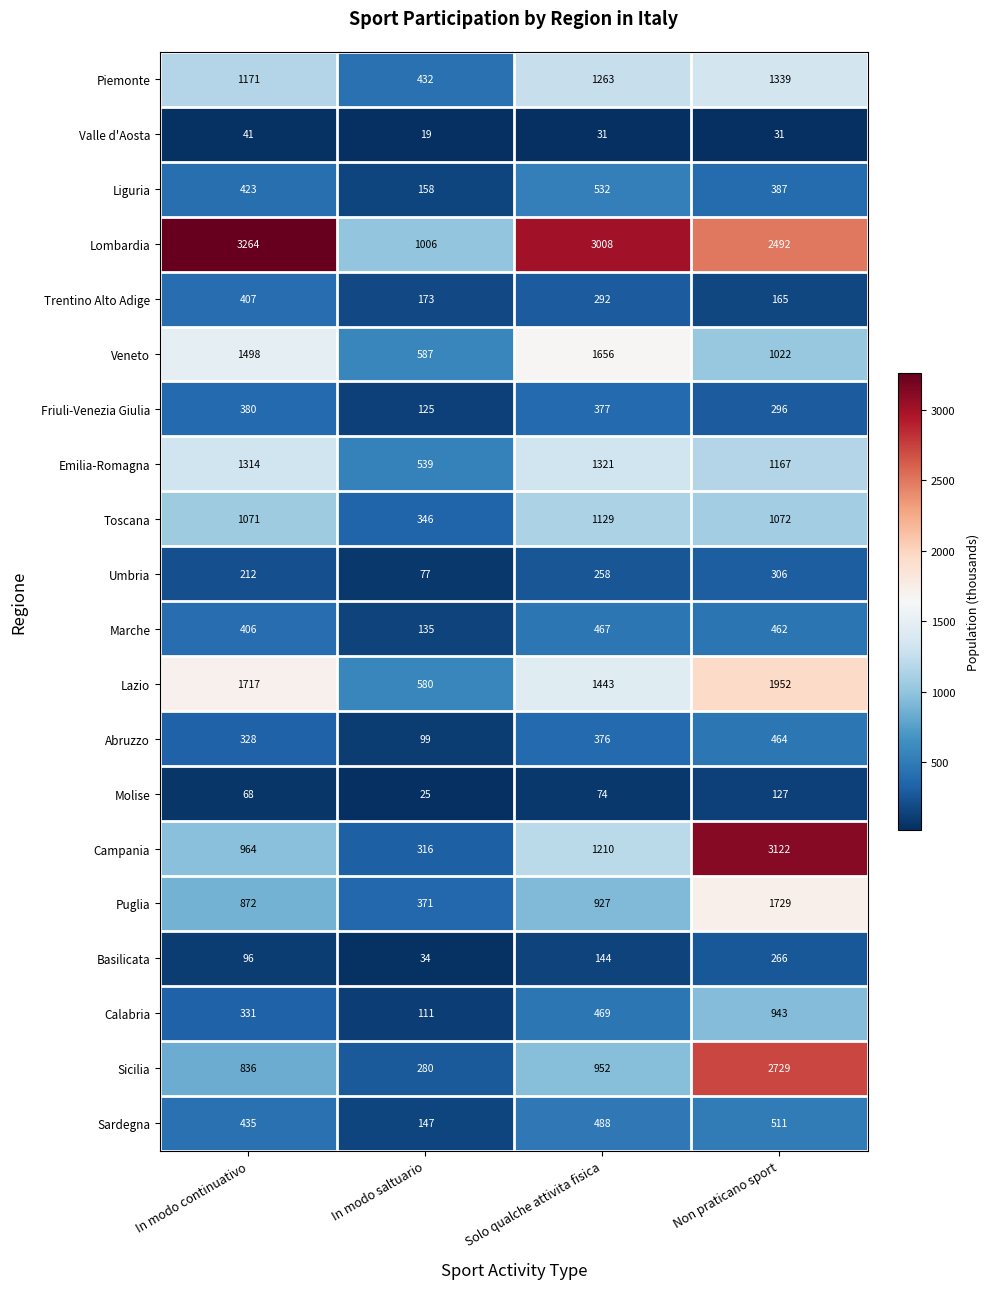

Which label corresponds to the smallest value in the chart?

In modo saltuario